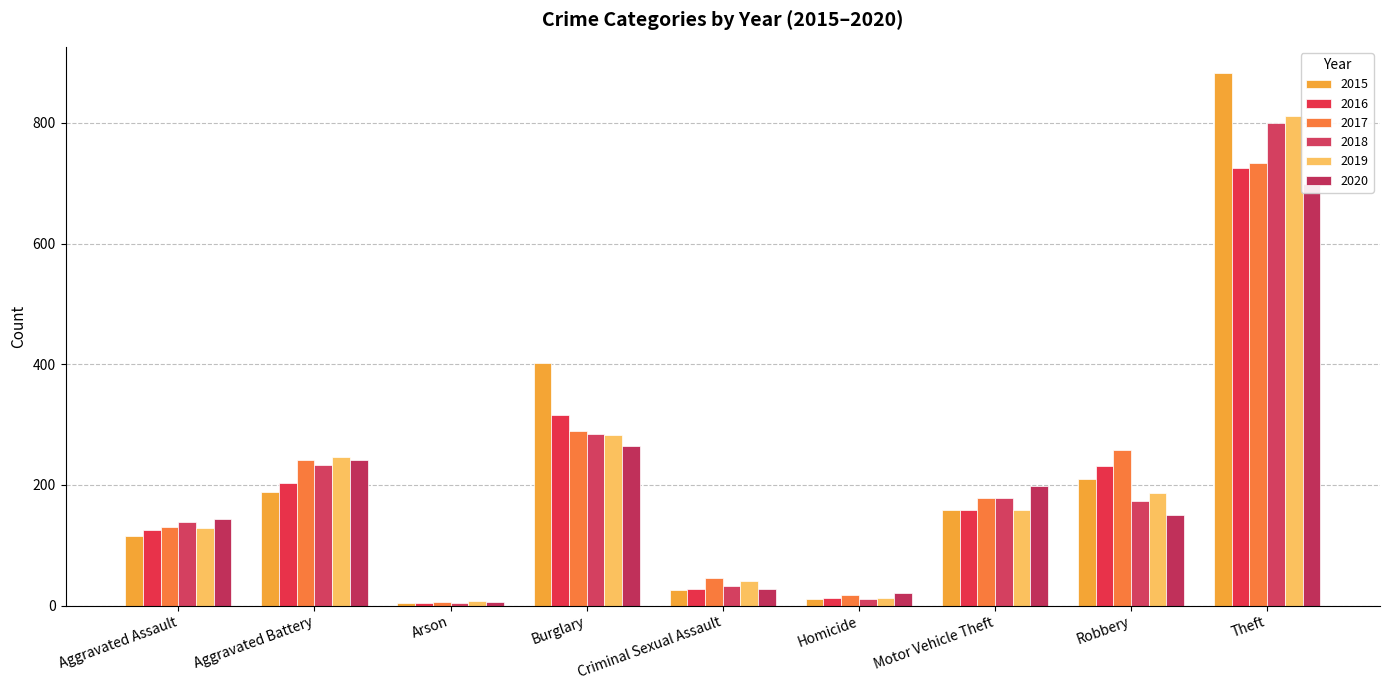

Reading right to left, list all the values displayed in this chart.

2015: Theft=882	Robbery=210	Motor Vehicle Theft=158	Homicide=10	Criminal Sexual Assault=25	Burglary=402	Arson=5	Aggravated Battery=188	Aggravated Assault=116
2016: Theft=725	Robbery=231	Motor Vehicle Theft=158	Homicide=13	Criminal Sexual Assault=27	Burglary=315	Arson=4	Aggravated Battery=203	Aggravated Assault=125
2017: Theft=734	Robbery=258	Motor Vehicle Theft=178	Homicide=18	Criminal Sexual Assault=46	Burglary=290	Arson=6	Aggravated Battery=241	Aggravated Assault=130
2018: Theft=799	Robbery=174	Motor Vehicle Theft=178	Homicide=11	Criminal Sexual Assault=33	Burglary=285	Arson=4	Aggravated Battery=233	Aggravated Assault=138
2019: Theft=812	Robbery=187	Motor Vehicle Theft=159	Homicide=12	Criminal Sexual Assault=41	Burglary=282	Arson=7	Aggravated Battery=247	Aggravated Assault=128
2020: Theft=699	Robbery=150	Motor Vehicle Theft=198	Homicide=20	Criminal Sexual Assault=28	Burglary=265	Arson=6	Aggravated Battery=242	Aggravated Assault=143